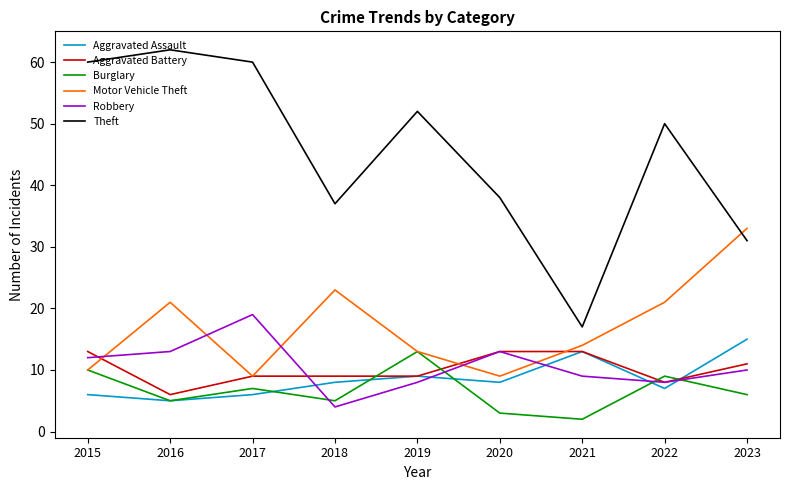

True or false: Aggravated Assault has more than 2 interior local peaks.

False